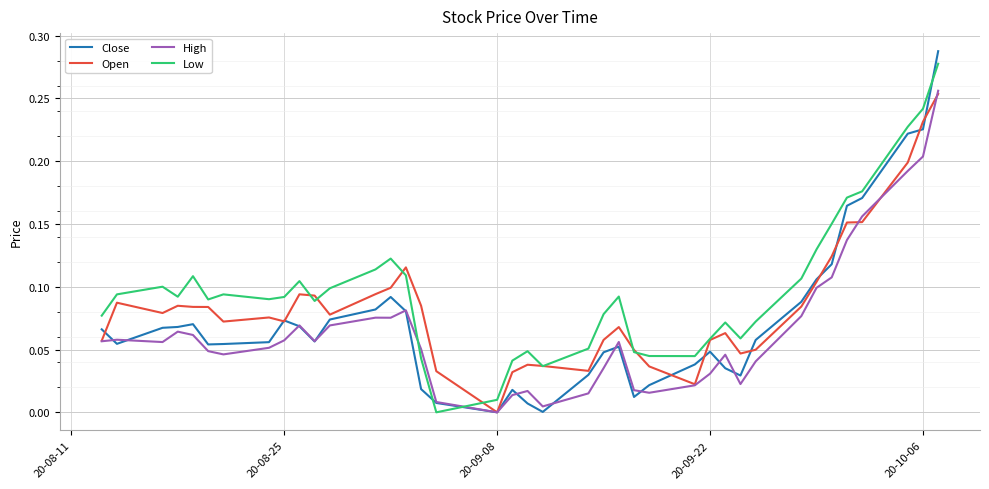

How many lines are shown in the chart?

4